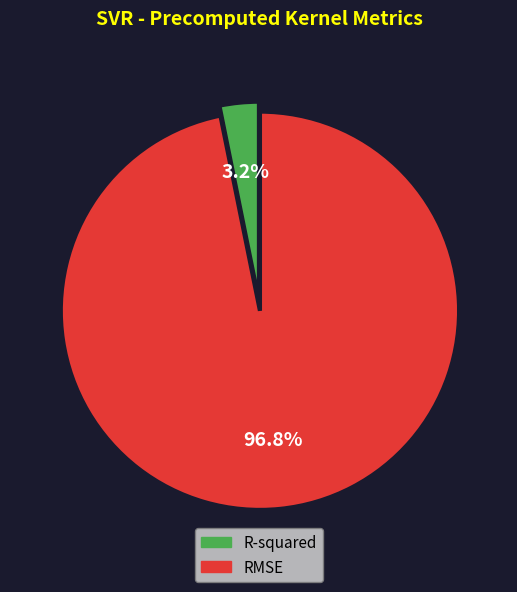

Count the number of slices in the pie.

2